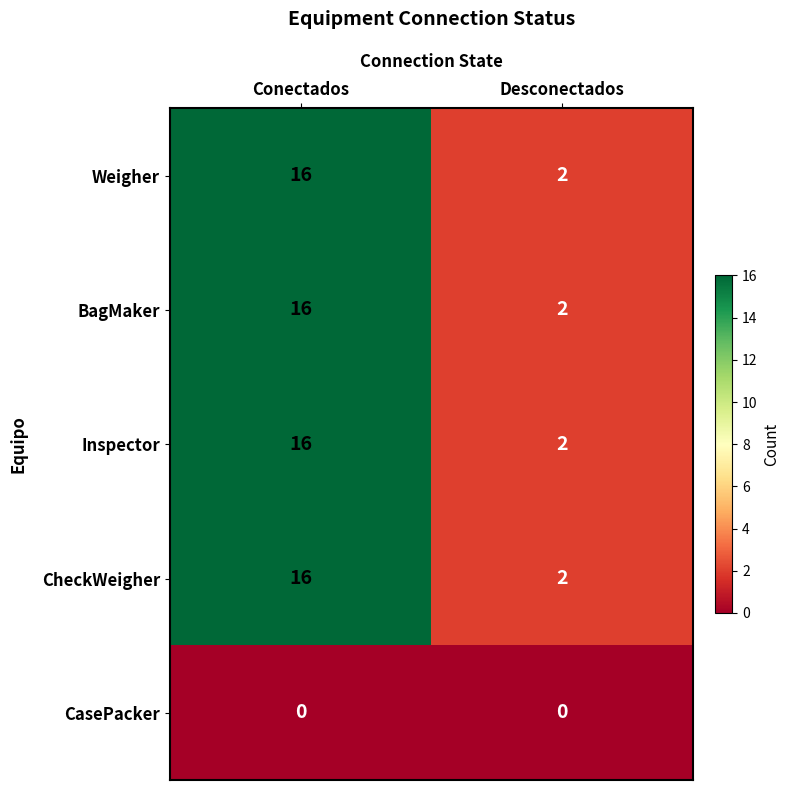

What is the sum of the BagMaker values at Desconectados and Conectados?

18